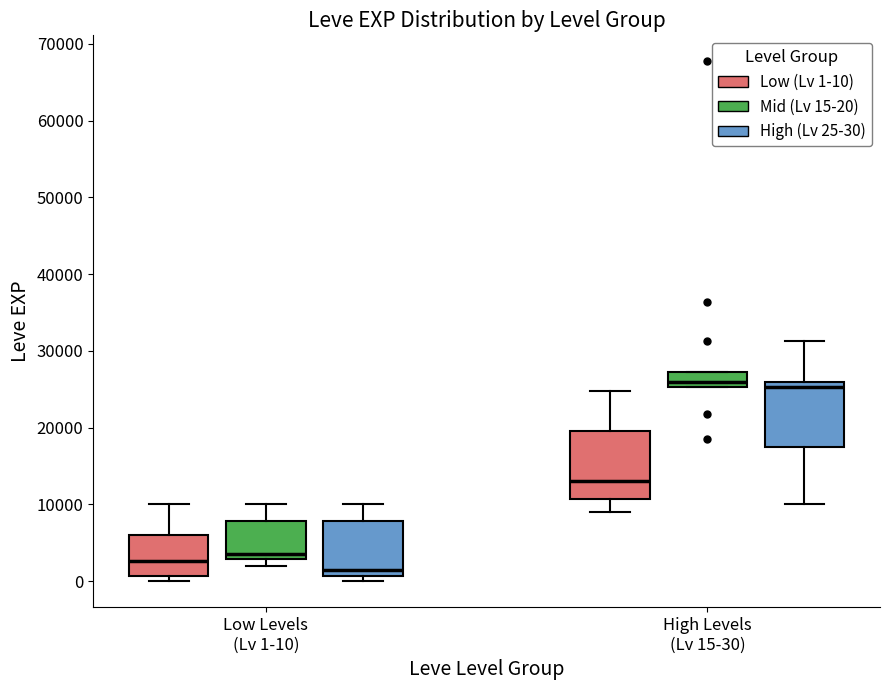

Which box's median line is the lowest?

Low Levels (Lv 1-10) (High (Lv 25-30))